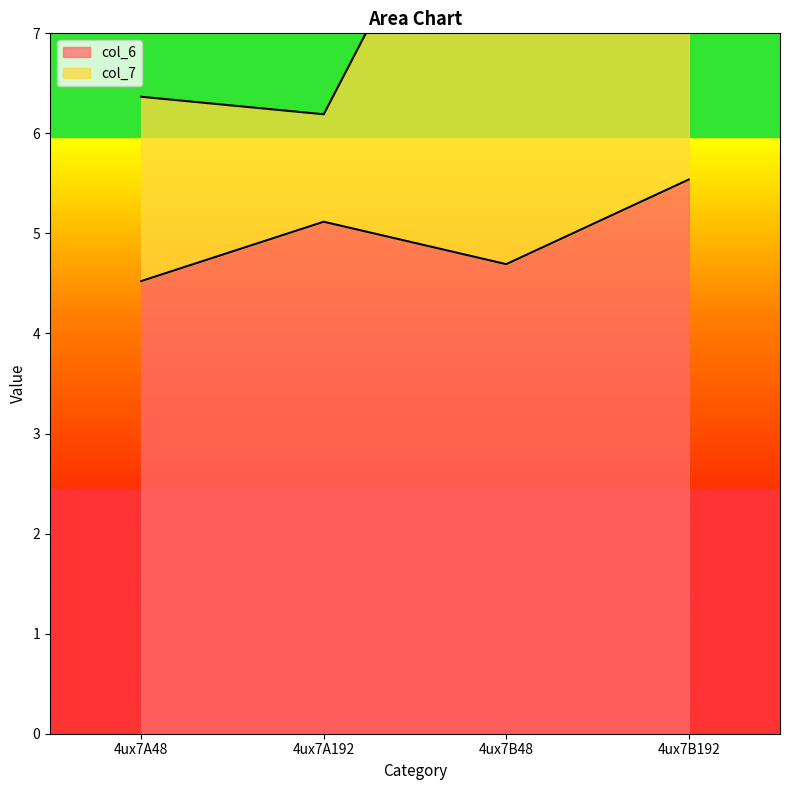

What is the total value across all series at 4ux7B192?

16.2